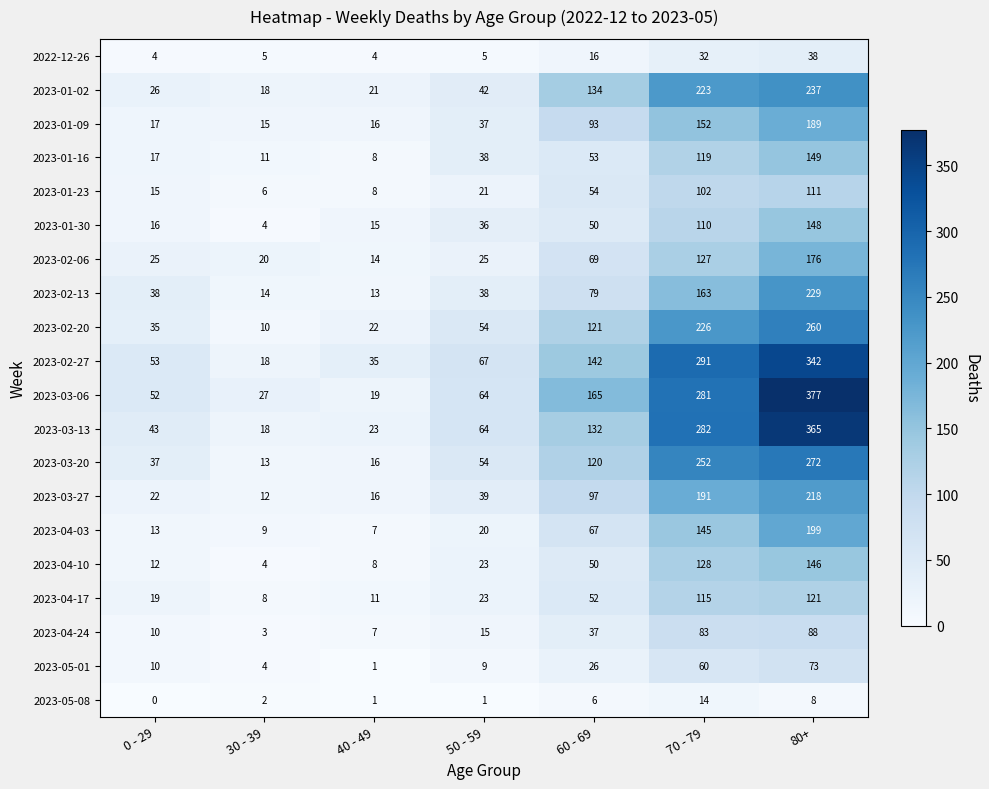

What is the difference between the highest and lowest values at 0 - 29?

53